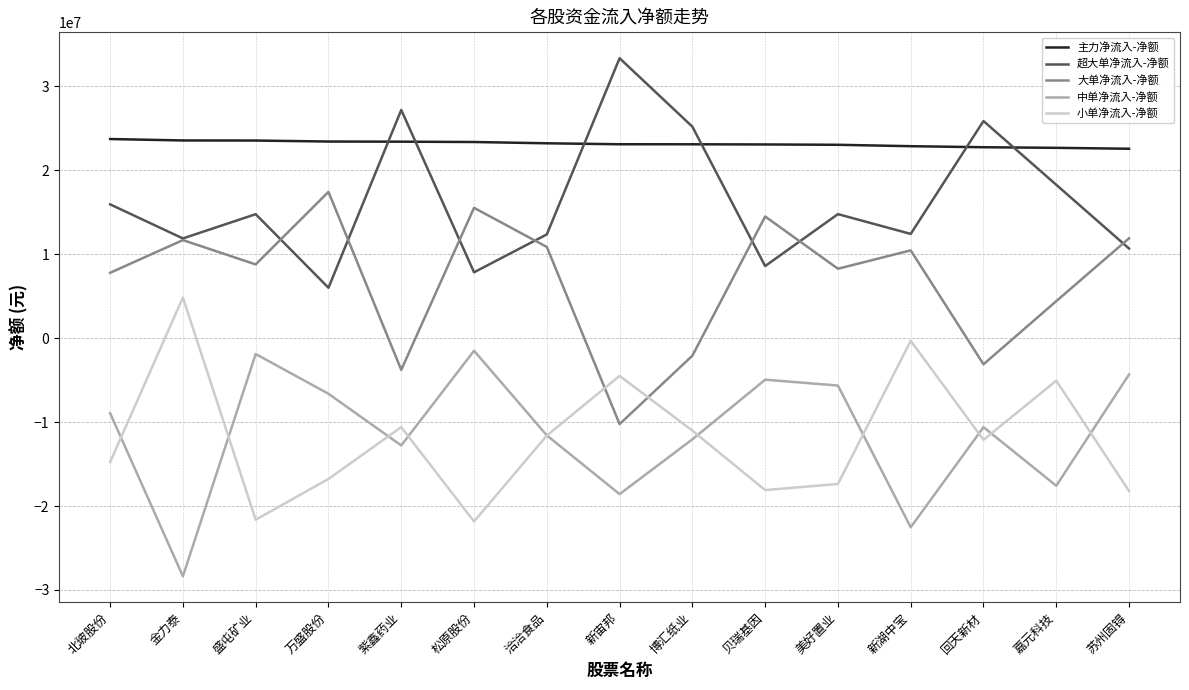

Is this an area chart (filled region under the line)?

No